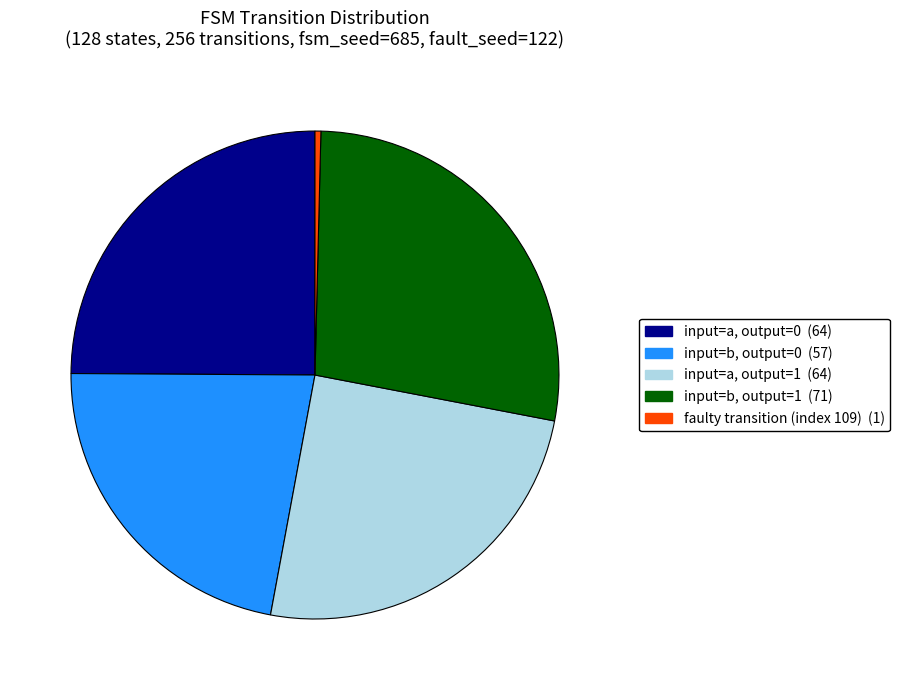

Does any single category account for the majority?

No